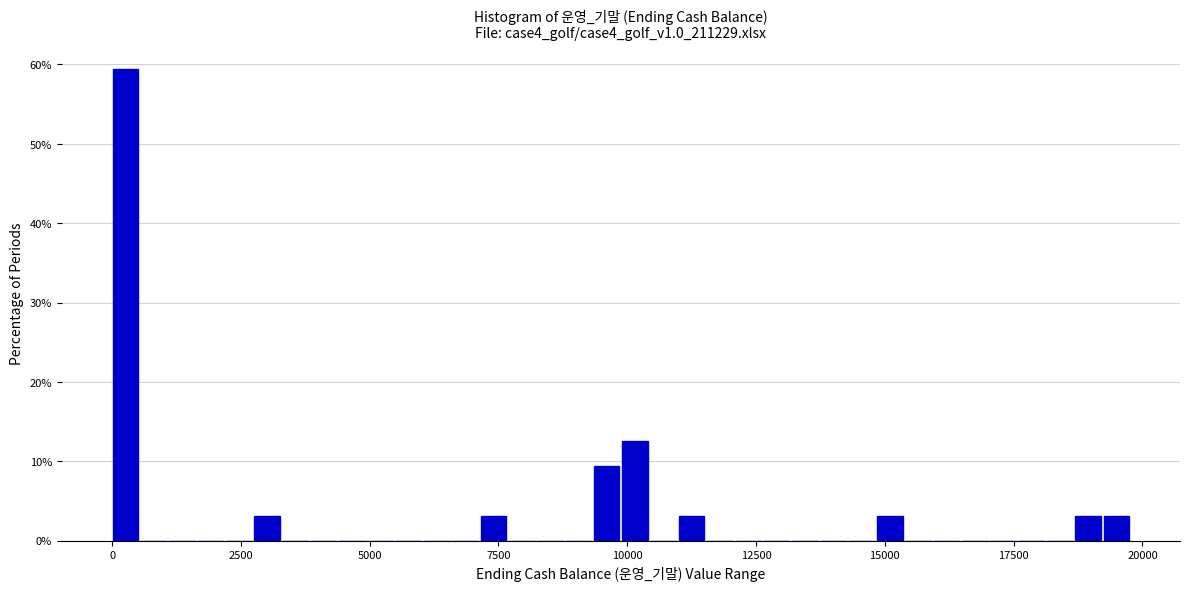

Around what value on the x-axis is the tallest bar? Give the approximate position of its centre, as read against the axis.

500